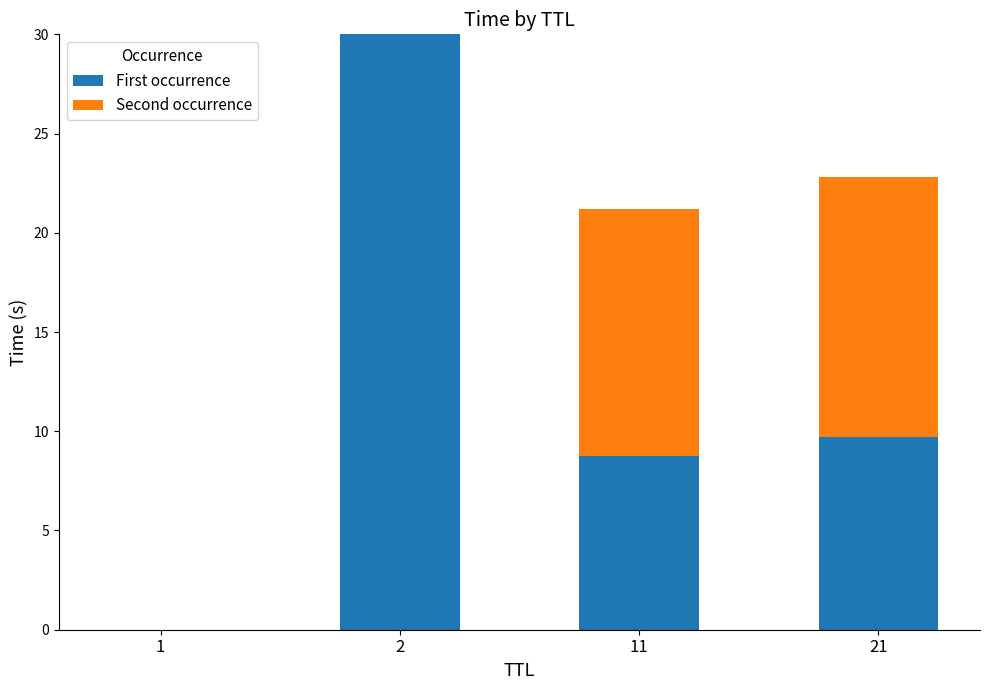

The value of First occurrence at 21 is 9.7. True or false?

True